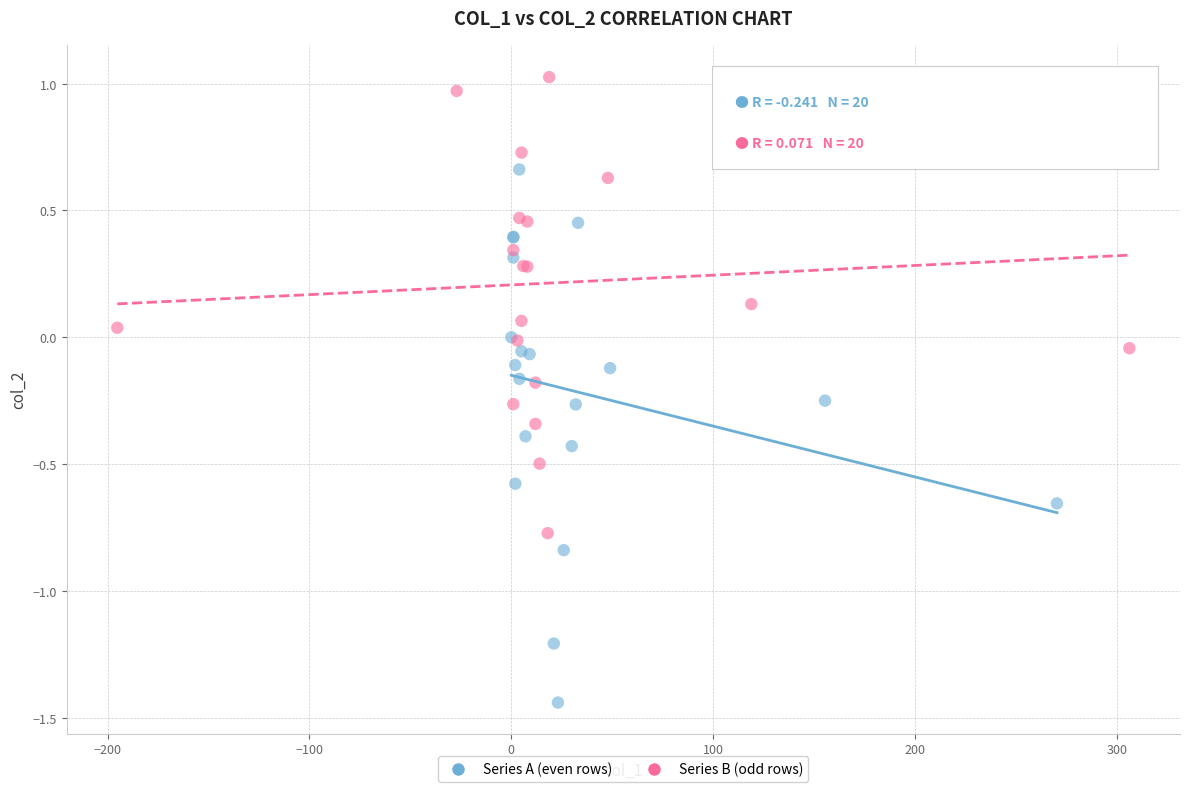

What are all the series names shown in the legend?

Series A (even rows), Series B (odd rows)